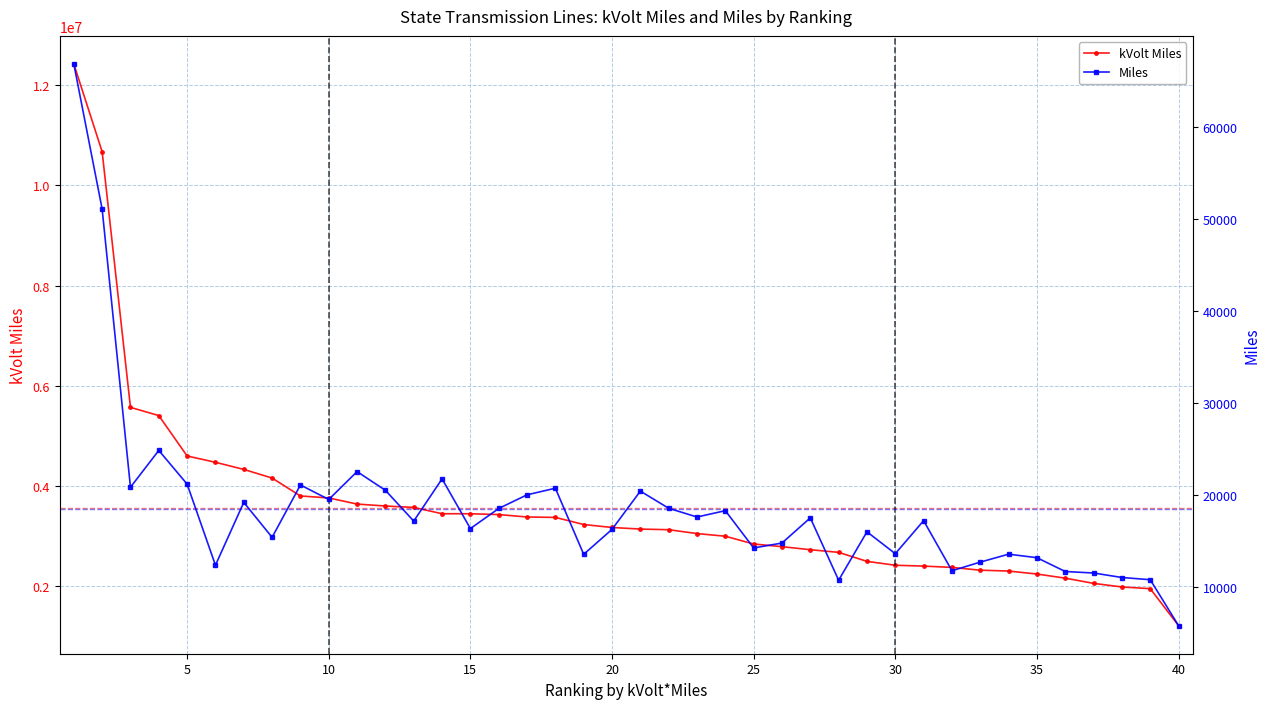

Between 13 and 18, which series saw the biggest shift?

kVolt Miles